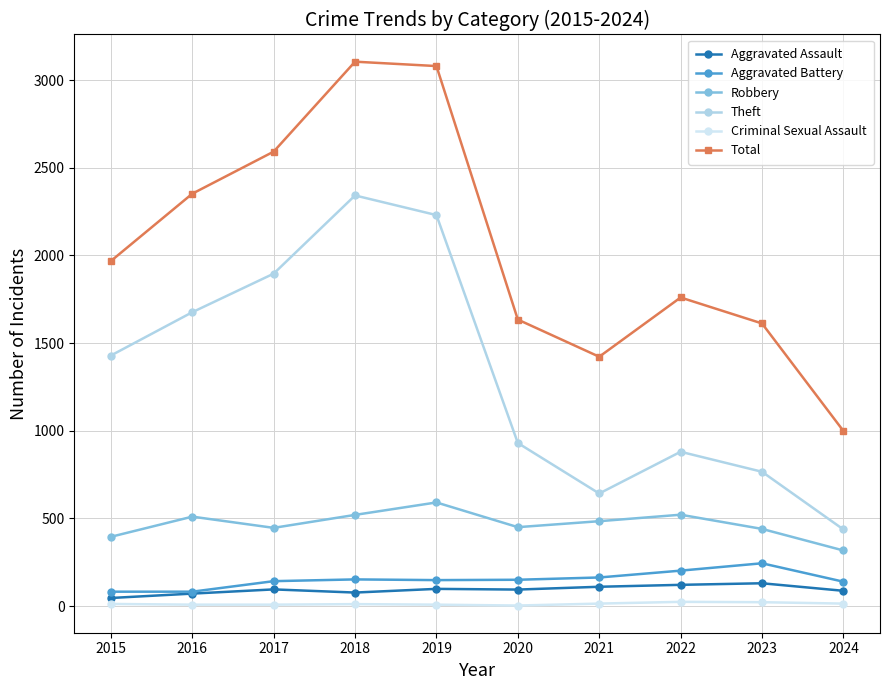

Where is Total nearest to the value 2052?

2015